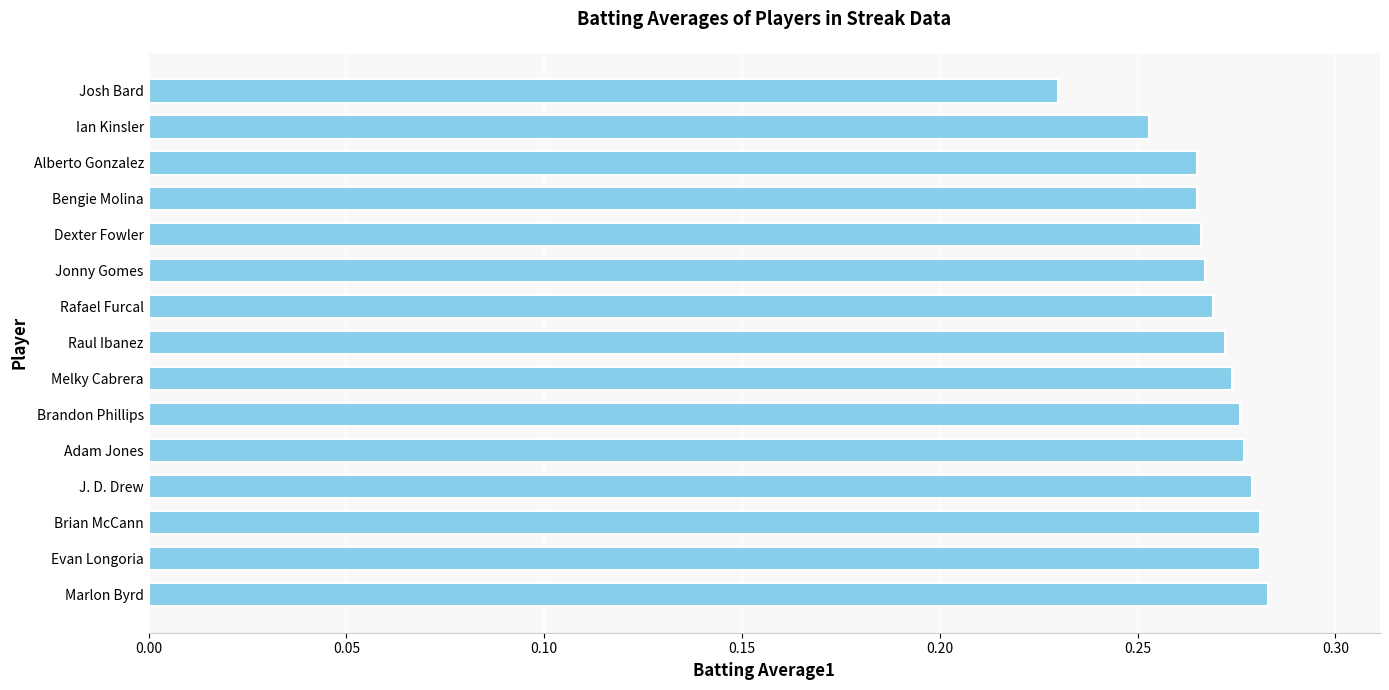

Which has a higher value, Alberto Gonzalez or Marlon Byrd?

Marlon Byrd